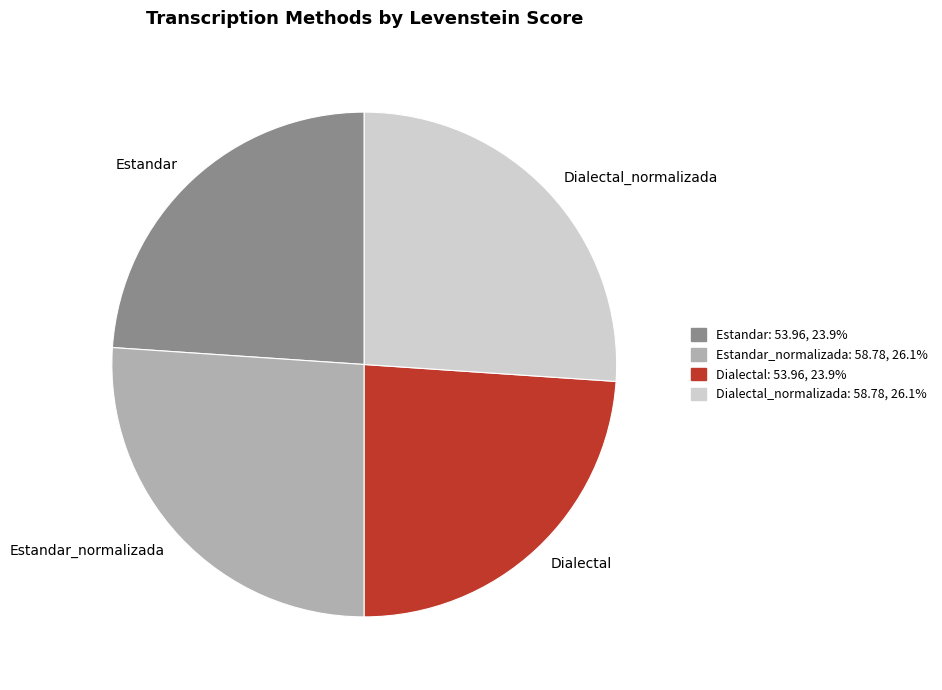

How many slices are in this pie chart?

4